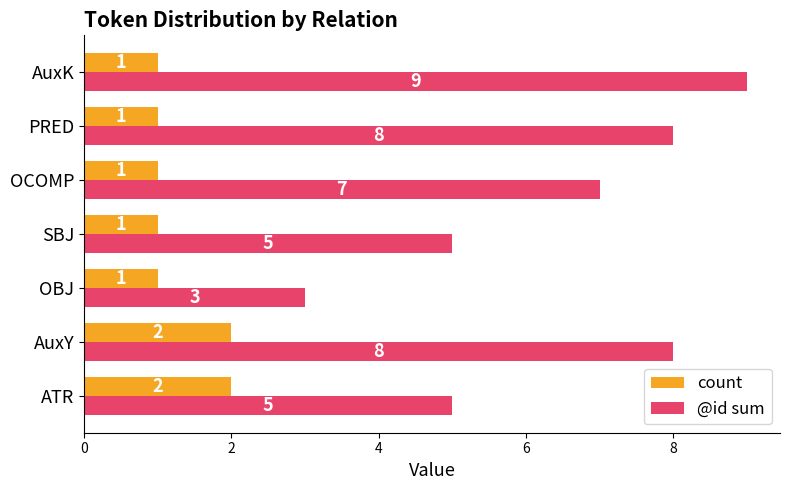

How many @id sum values are between 5 and 8?

5